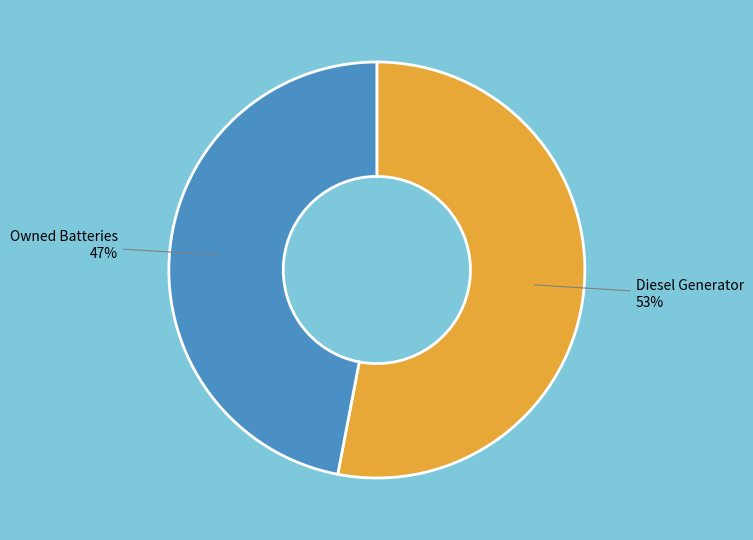

Is there any slice that represents more than half of the pie?

Yes